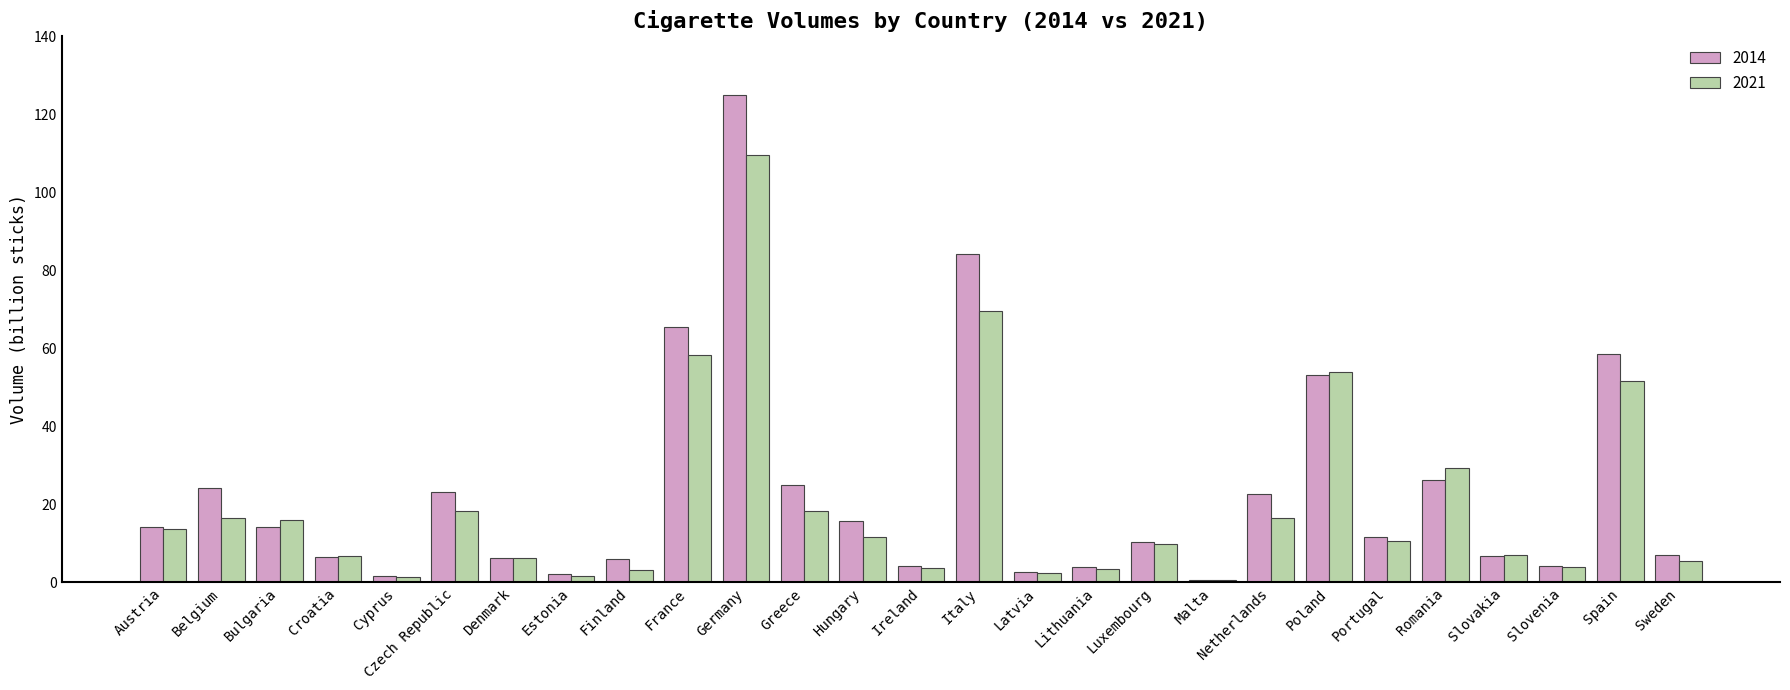

Is it true that 2014 equals 24.9 at Bulgaria?

False